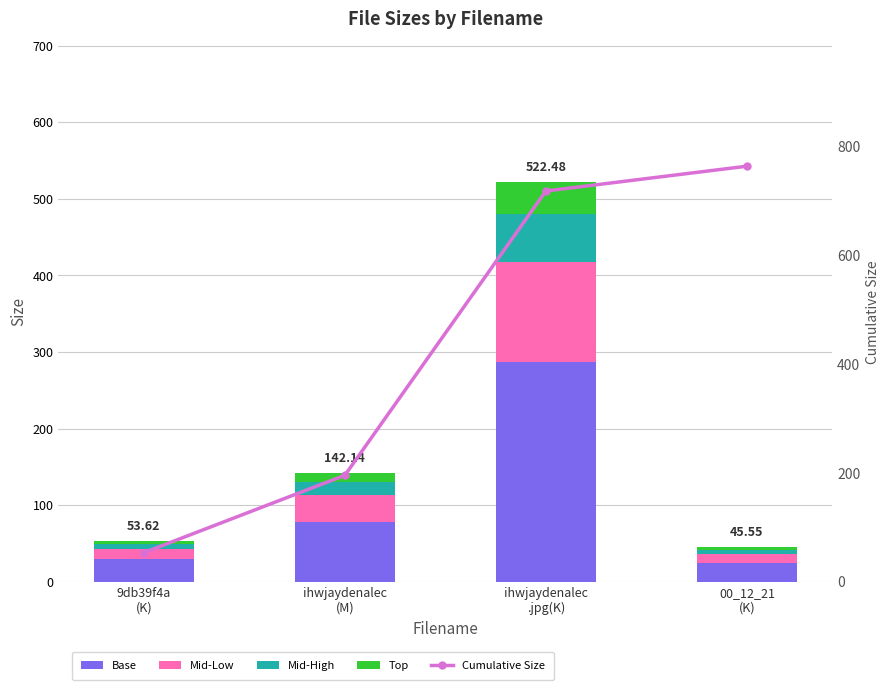

What position from the left is ihwjaydenalec
(M)?

2